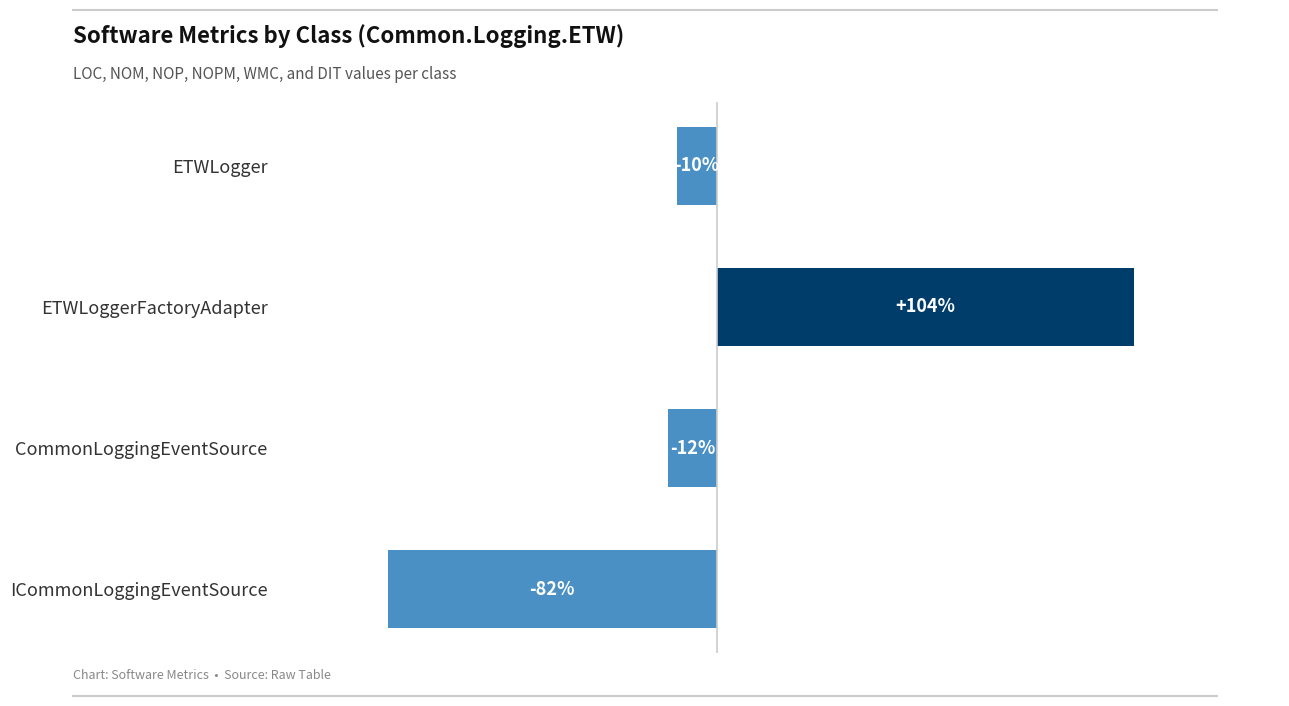

At which label is the value closest to 10?

ETWLogger